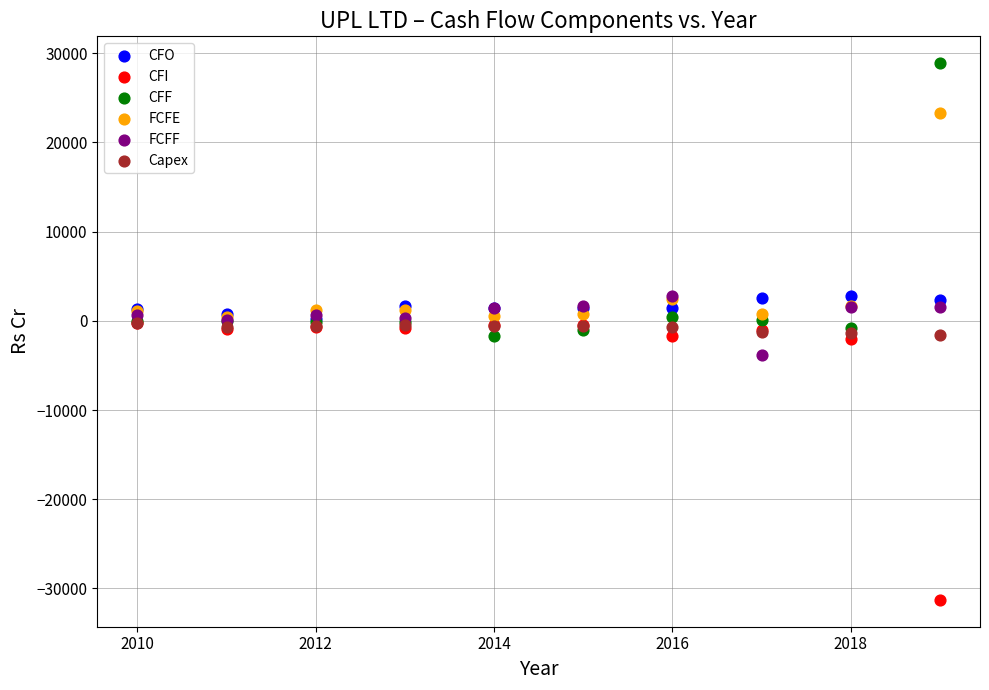

In the CFI series, what Y value is closest to -15761?

-2059.0